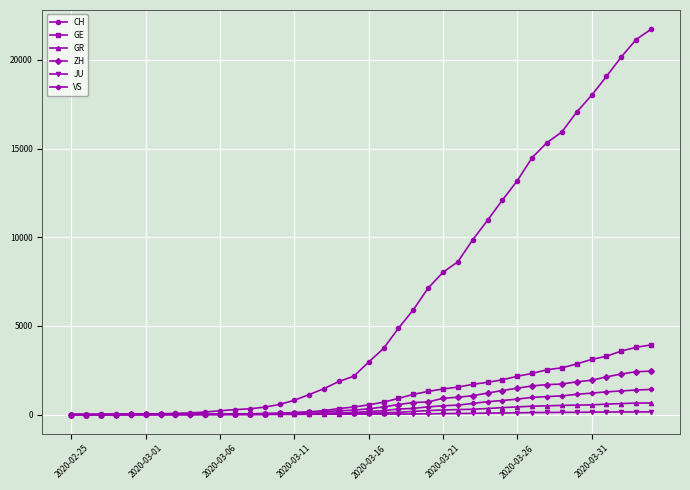

Which series has the largest total across all categories?

CH